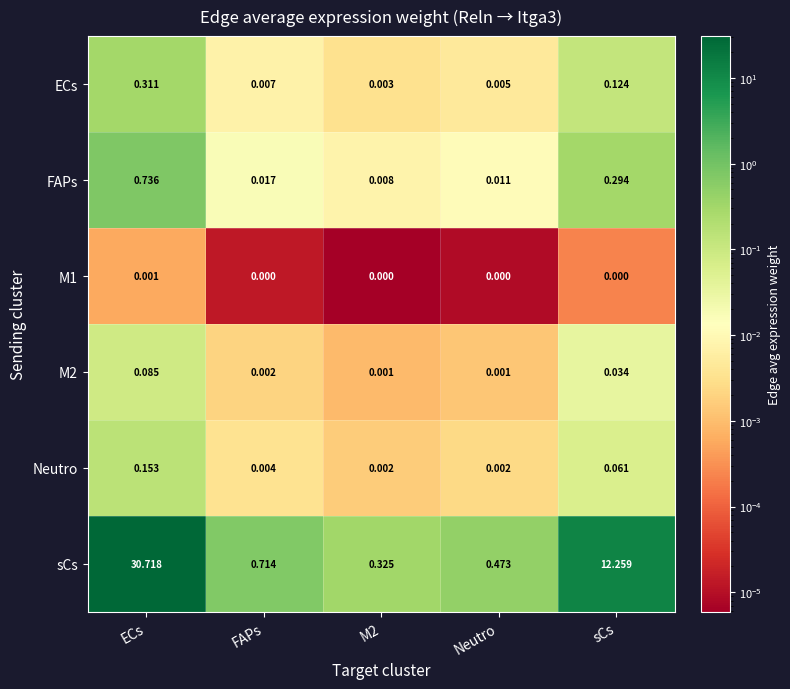

Which series has the largest total across all categories?

sCs